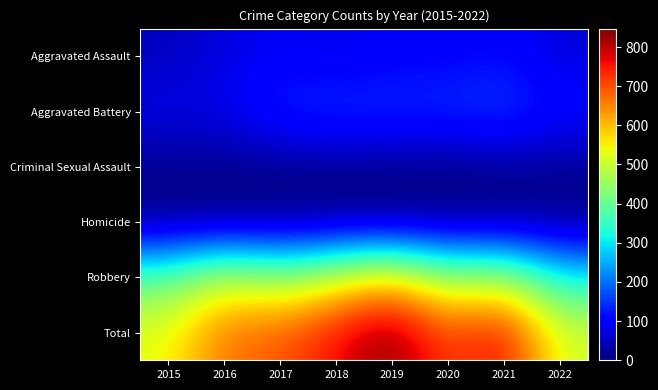

How many categories are shown in the chart?

8